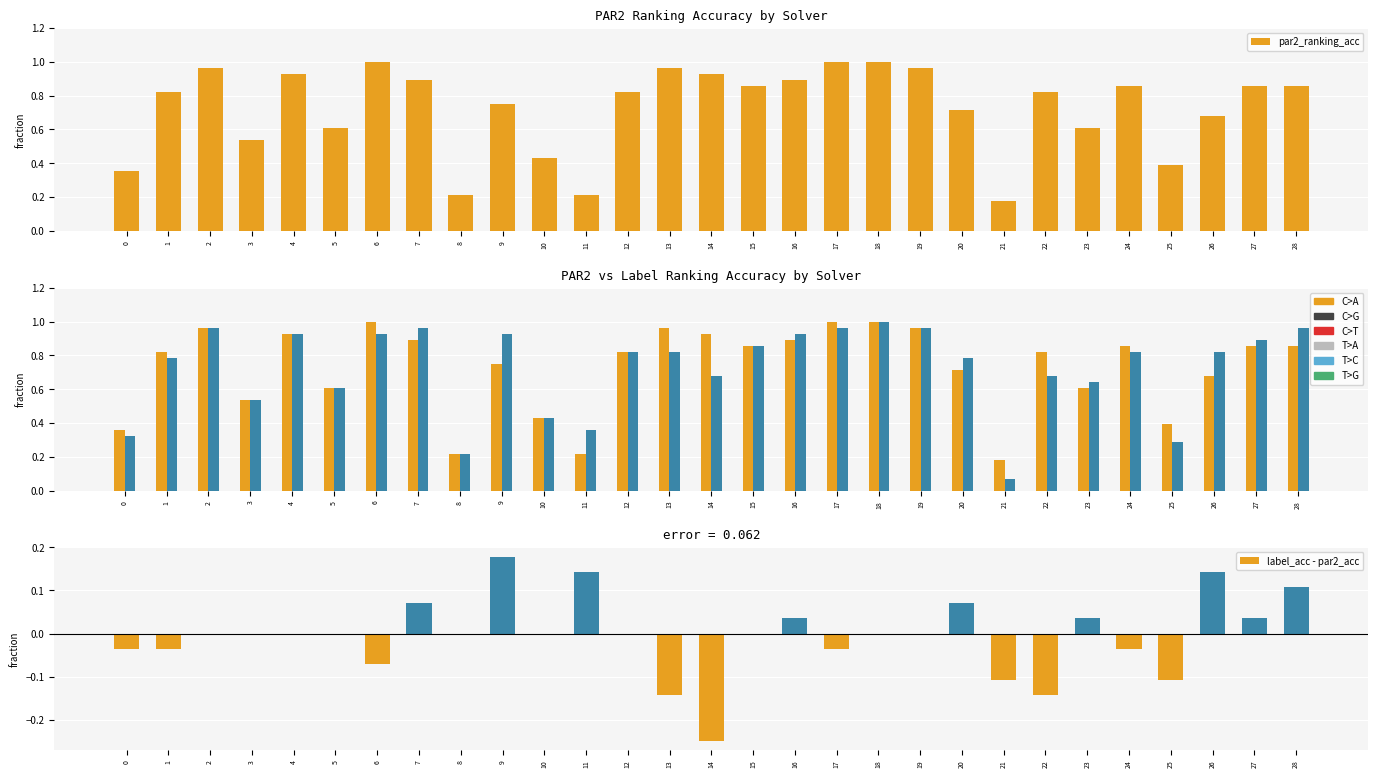

The label_ranking_acc series shows 1.7 at 19. True or false?

False